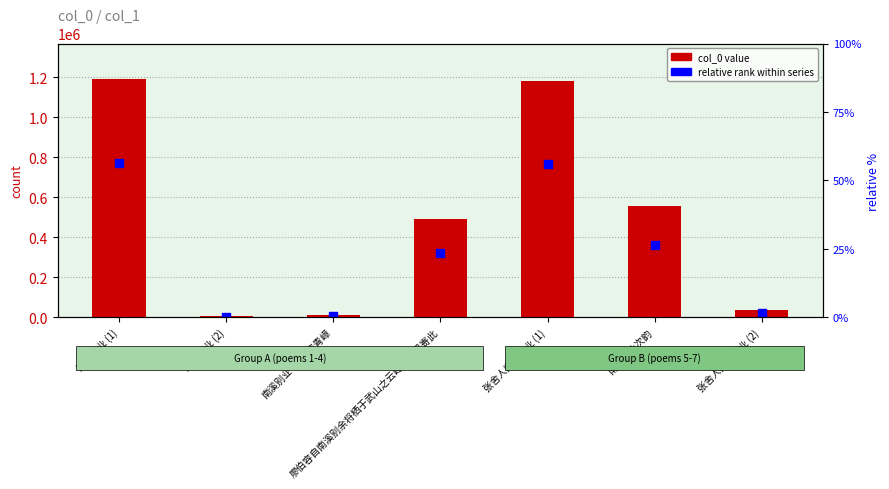

Which series has the largest Y range (max minus min)?

col_0 value